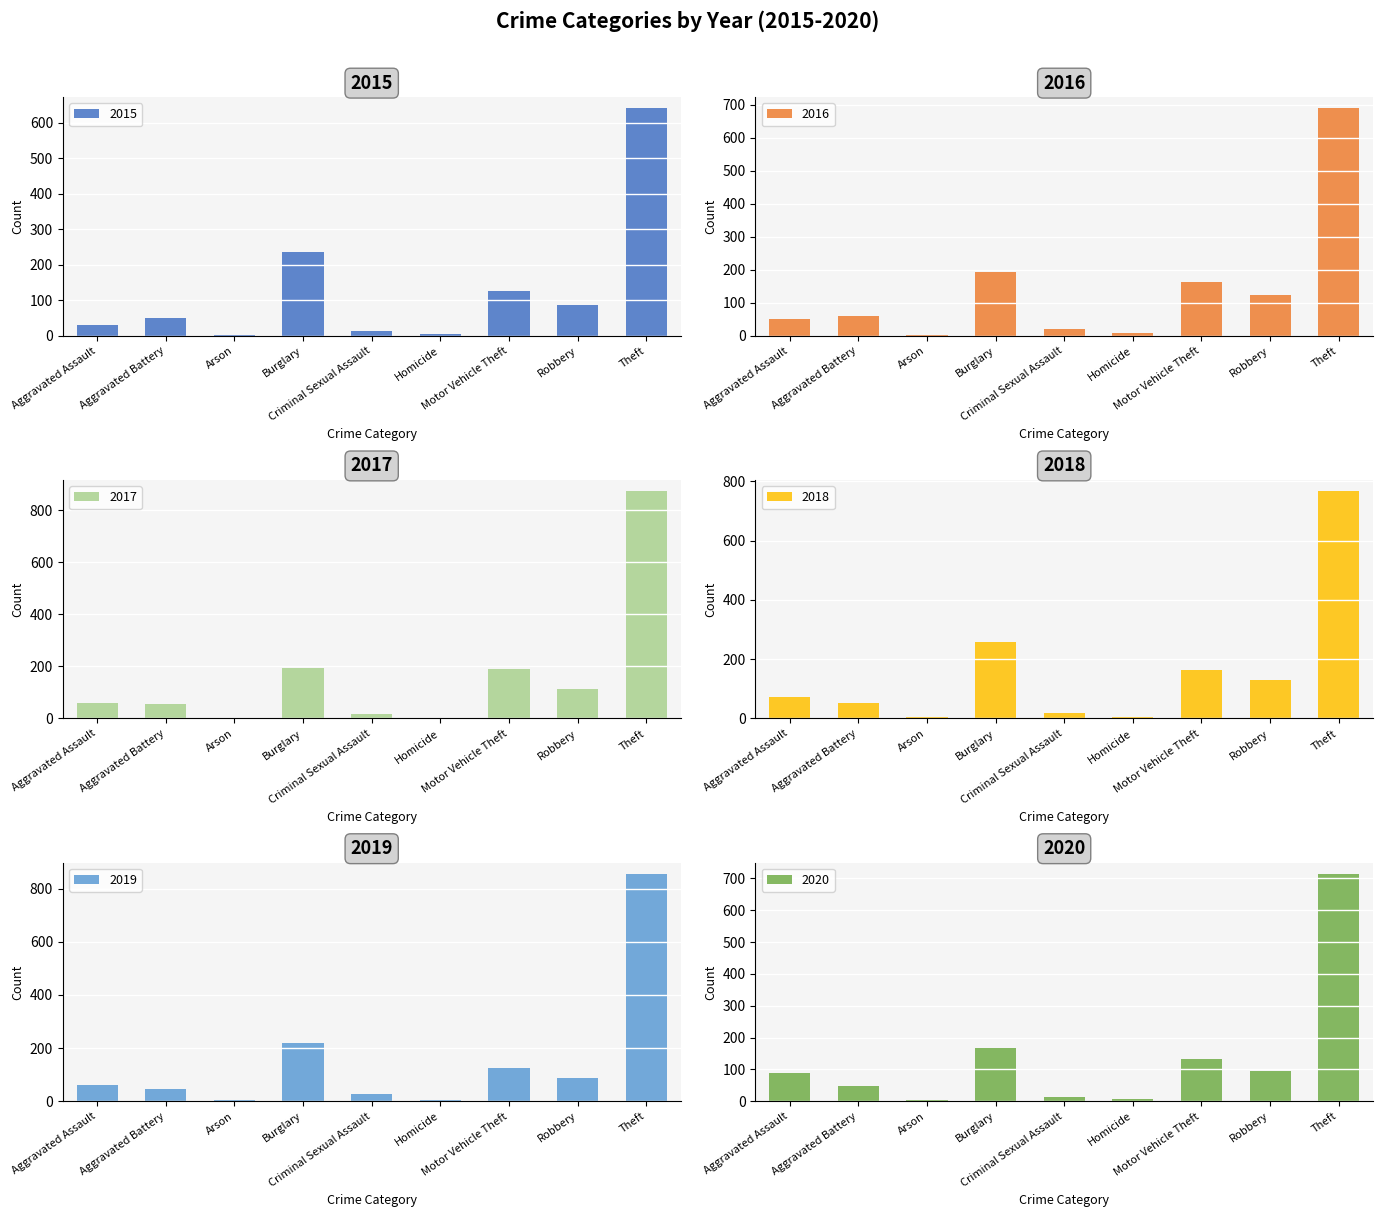

Where does the 2019 series first go above 61?

Burglary